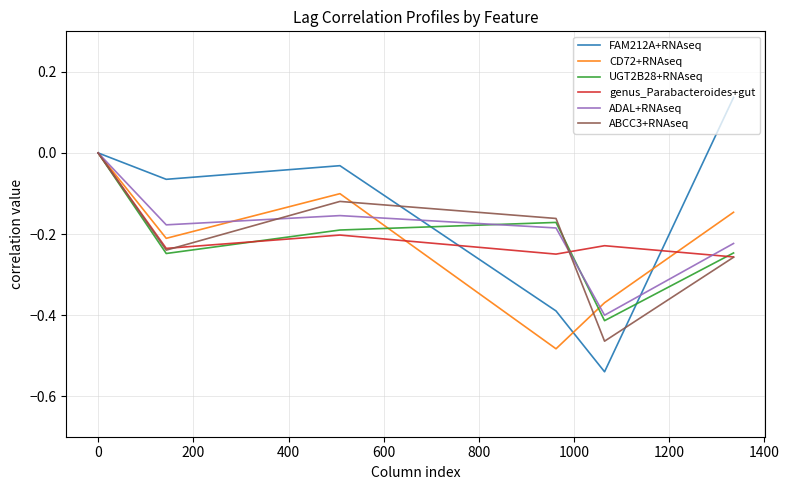

Which series has the widest spread of values?

FAM212A+RNAseq